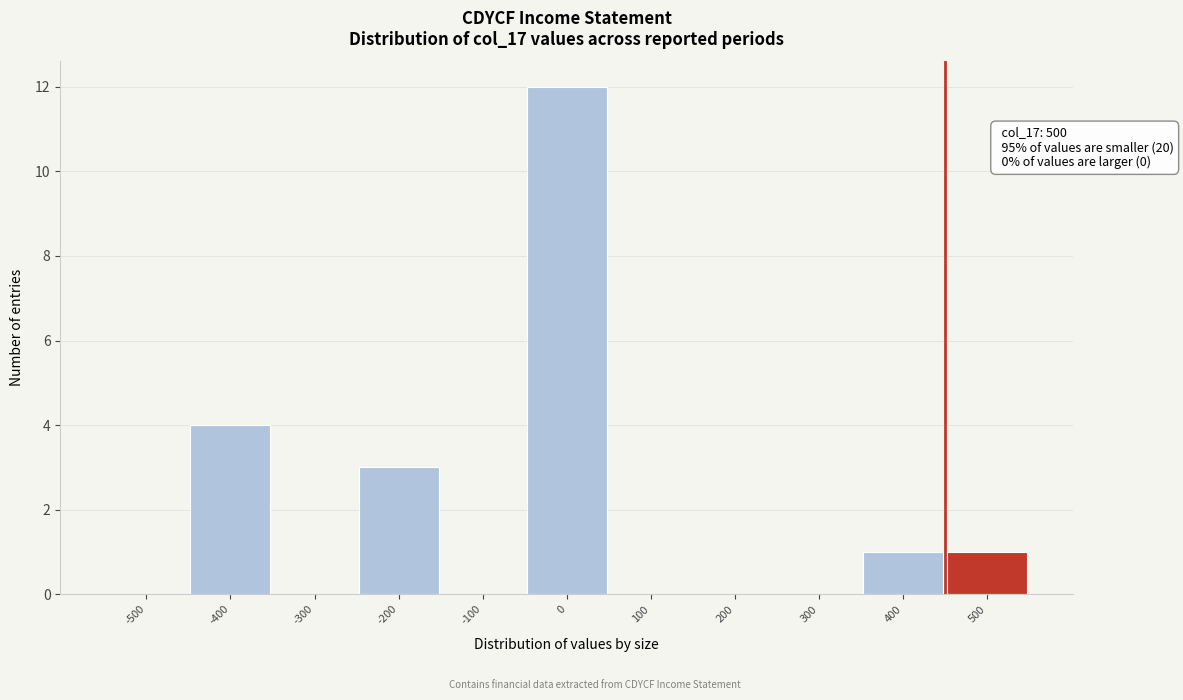

Reading left to right, list all the values displayed in this chart.

-500=0	-400=4	-300=0	-200=3	-100=0	0=12	100=0	200=0	300=0	400=1	500=1